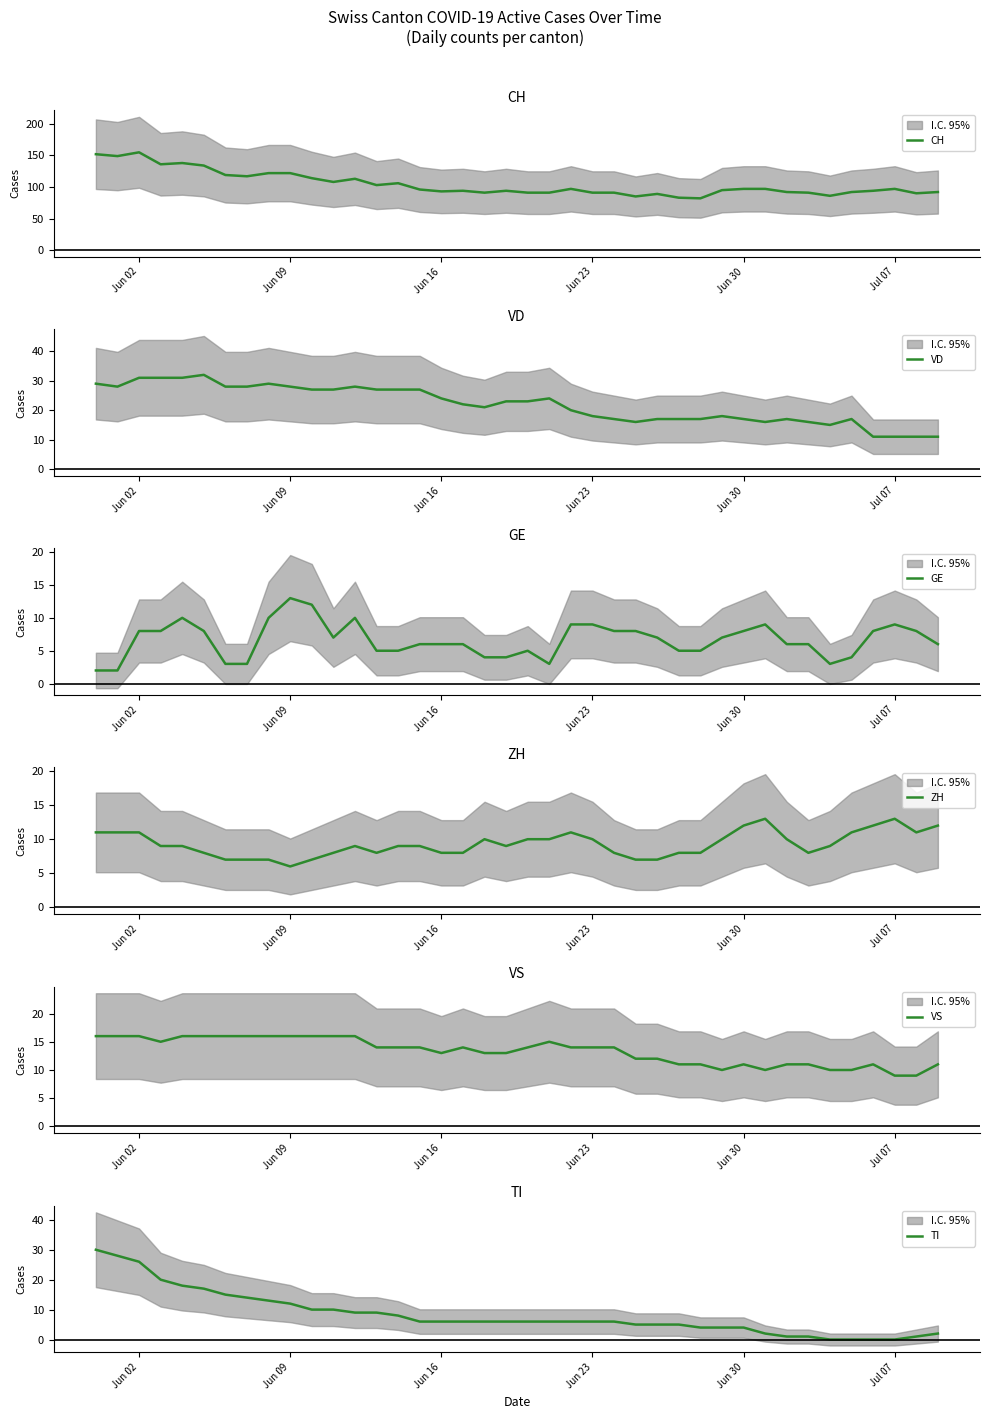

Reading left to right, list all the values displayed in this chart.

CH: 152	149	155	136	138	134	119	117	122	122	114	108	113	103	106	96	93	94	91	94	91	91	97	91	91	85	89	83	82	95	97	97	92	91	86	92	94	97	90	92
VD: 29	28	31	31	31	32	28	28	29	28	27	27	28	27	27	27	24	22	21	23	23	24	20	18	17	16	17	17	17	18	17	16	17	16	15	17	11	11	11	11
GE: 2	2	8	8	10	8	3	3	10	13	12	7	10	5	5	6	6	6	4	4	5	3	9	9	8	8	7	5	5	7	8	9	6	6	3	4	8	9	8	6
ZH: 11	11	11	9	9	8	7	7	7	6	7	8	9	8	9	9	8	8	10	9	10	10	11	10	8	7	7	8	8	10	12	13	10	8	9	11	12	13	11	12
VS: 16	16	16	15	16	16	16	16	16	16	16	16	16	14	14	14	13	14	13	13	14	15	14	14	14	12	12	11	11	10	11	10	11	11	10	10	11	9	9	11
TI: 30	28	26	20	18	17	15	14	13	12	10	10	9	9	8	6	6	6	6	6	6	6	6	6	6	5	5	5	4	4	4	2	1	1	0	0	0	0	1	2